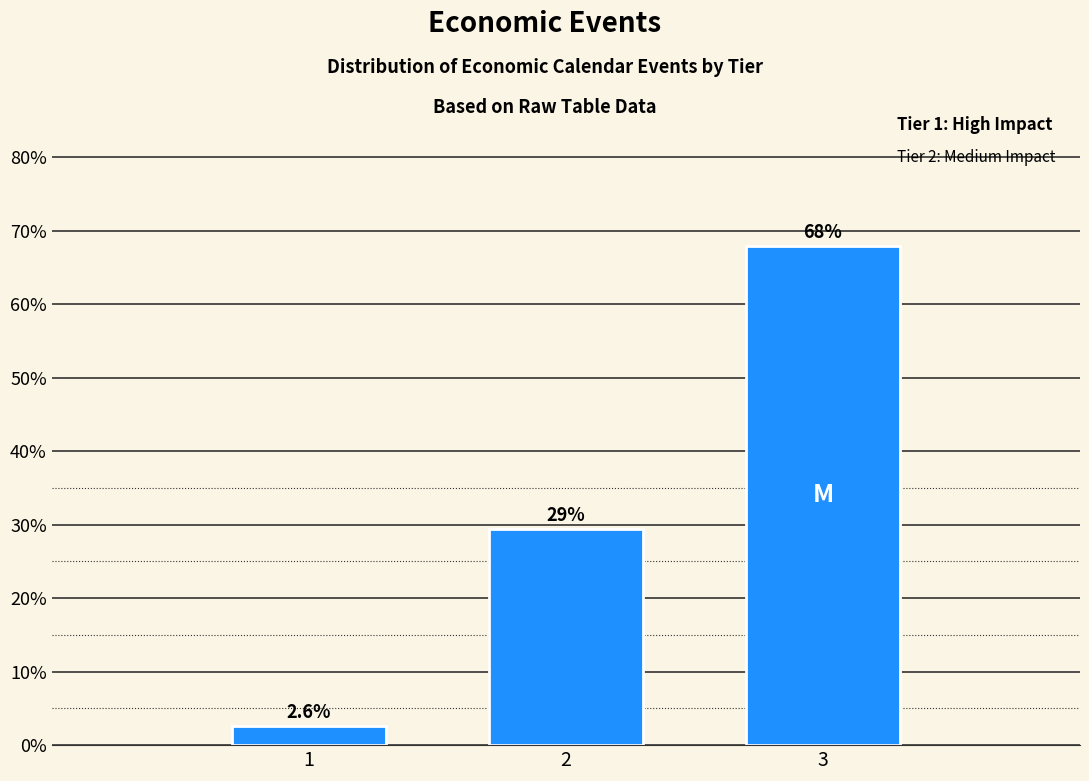

Reading left to right, what are all the values shown in this chart?

1=2.6	2=29.4	3=68.0